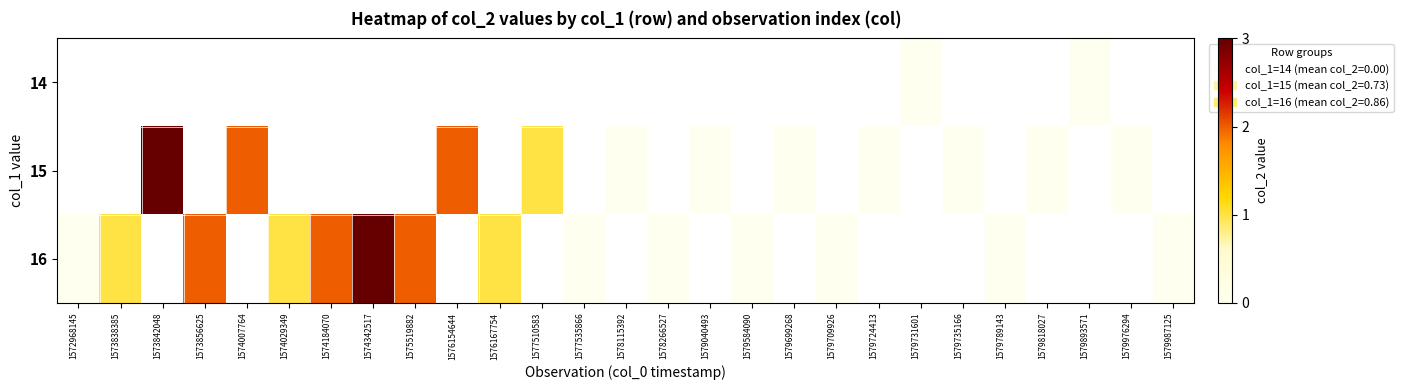

At which category does the chart reach its peak across all series?

1573842048